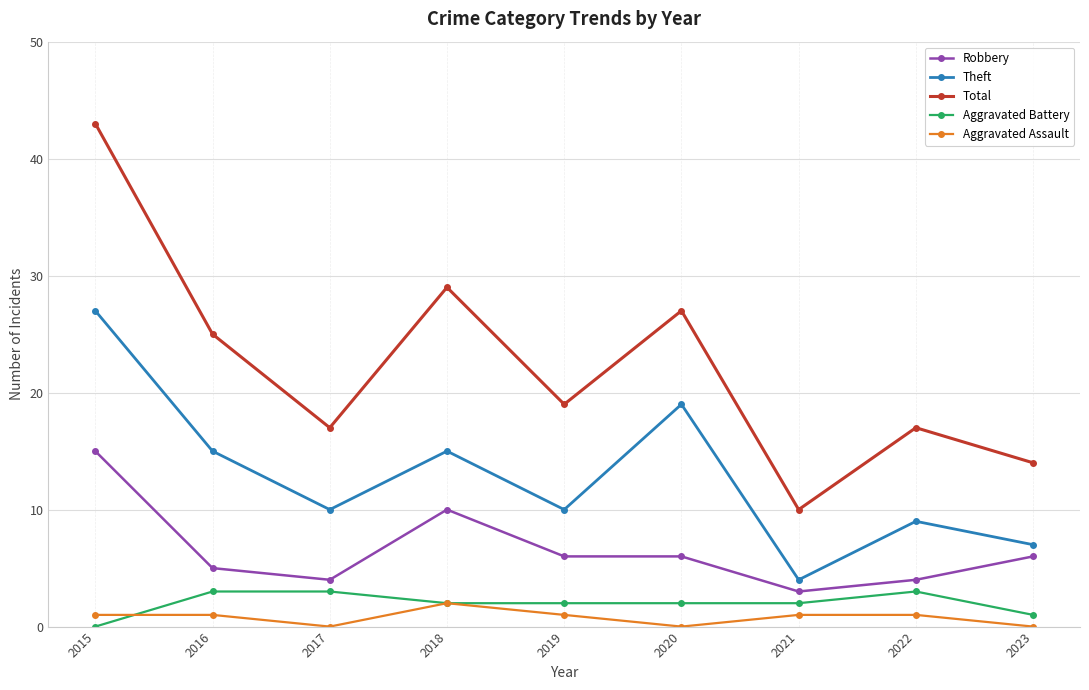

What is the difference between the highest and lowest values at 2023?

14